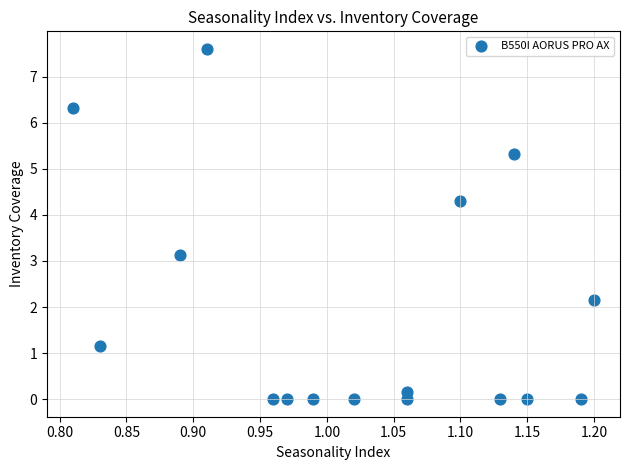

What is the range of Y values (max minus min)?

7.6